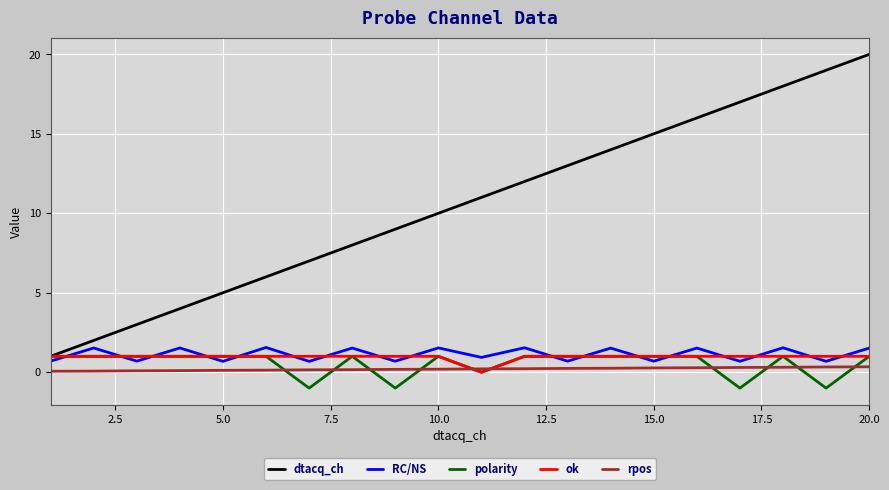

Is this an area chart (filled region under the line)?

No